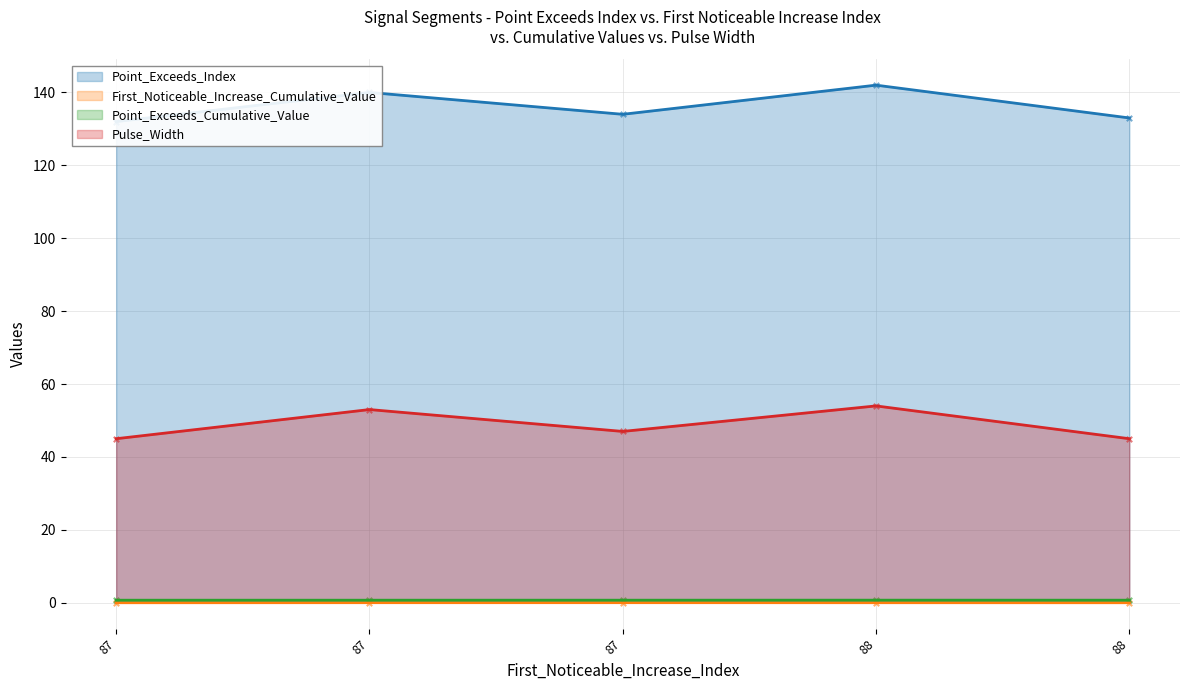

What is the total value across all series at 87?

177.7